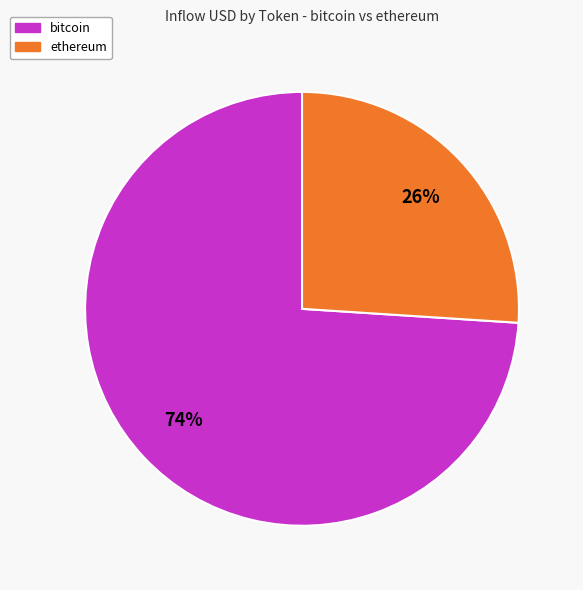

To the nearest percent, what is the difference between the largest and smallest slice percentages?

48%